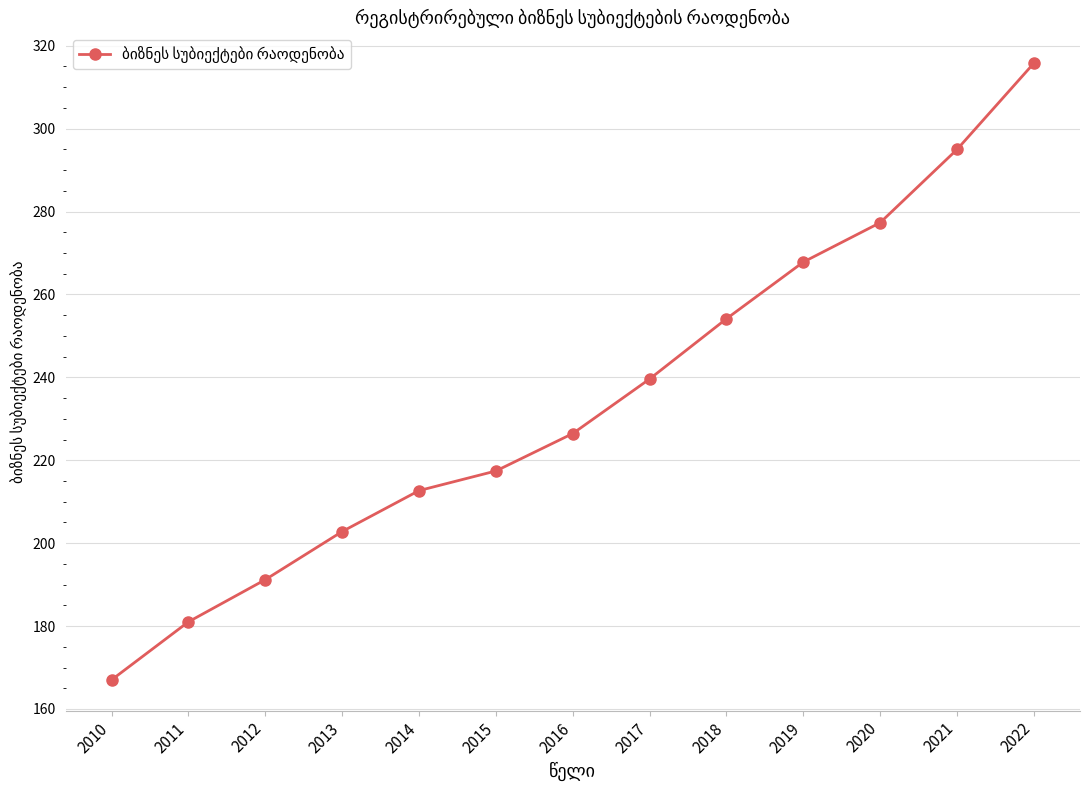

Reading left to right, transcribe all the data shown in this chart.

2010=167.0	2011=181.0	2012=191.2	2013=202.8	2014=212.7	2015=217.4	2016=226.4	2017=239.6	2018=254.1	2019=267.8	2020=277.3	2021=295.0	2022=315.8